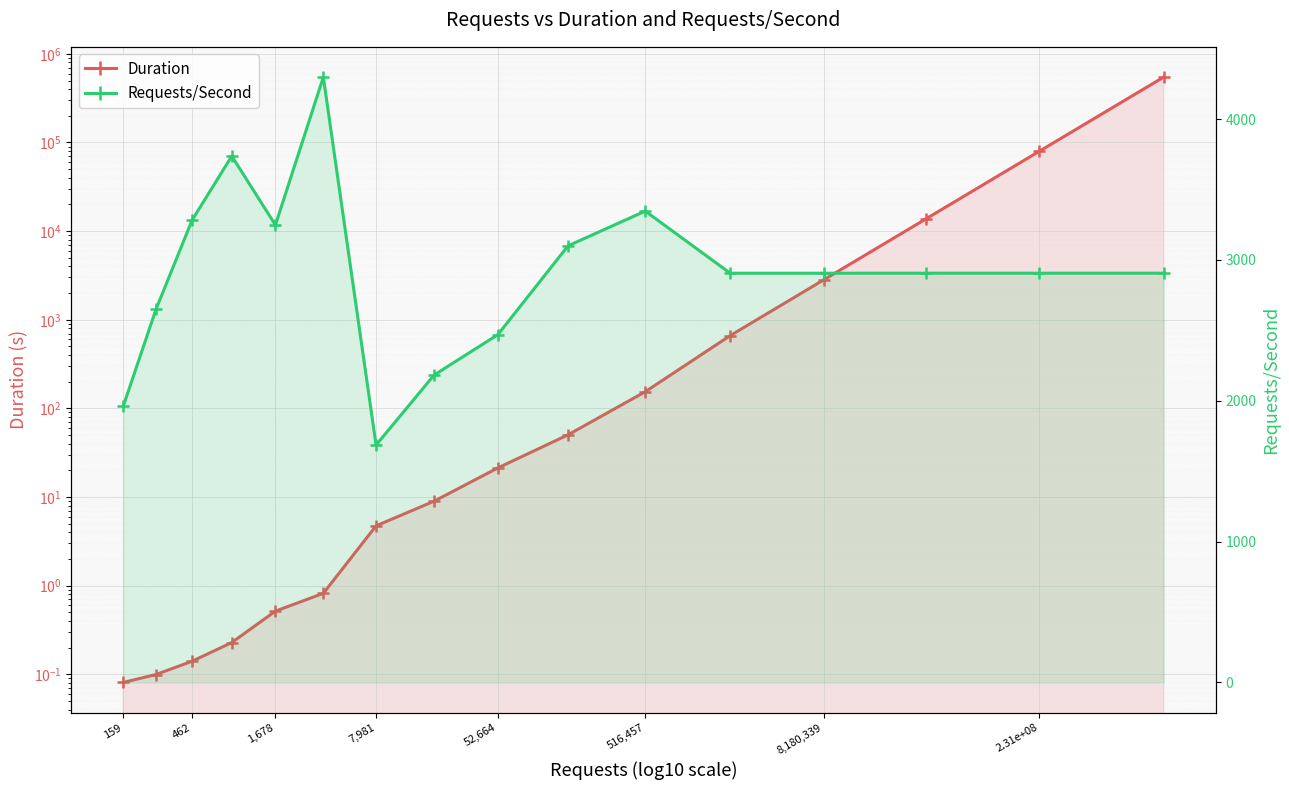

Count the number of categories in the chart.

16